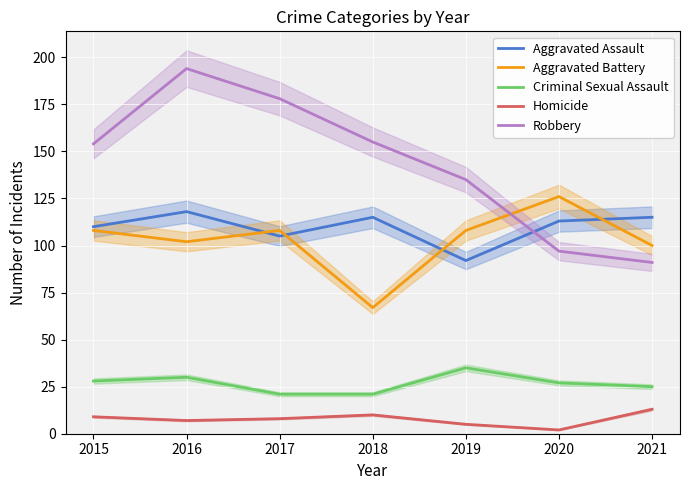

What is the maximum value shown in the chart?

194